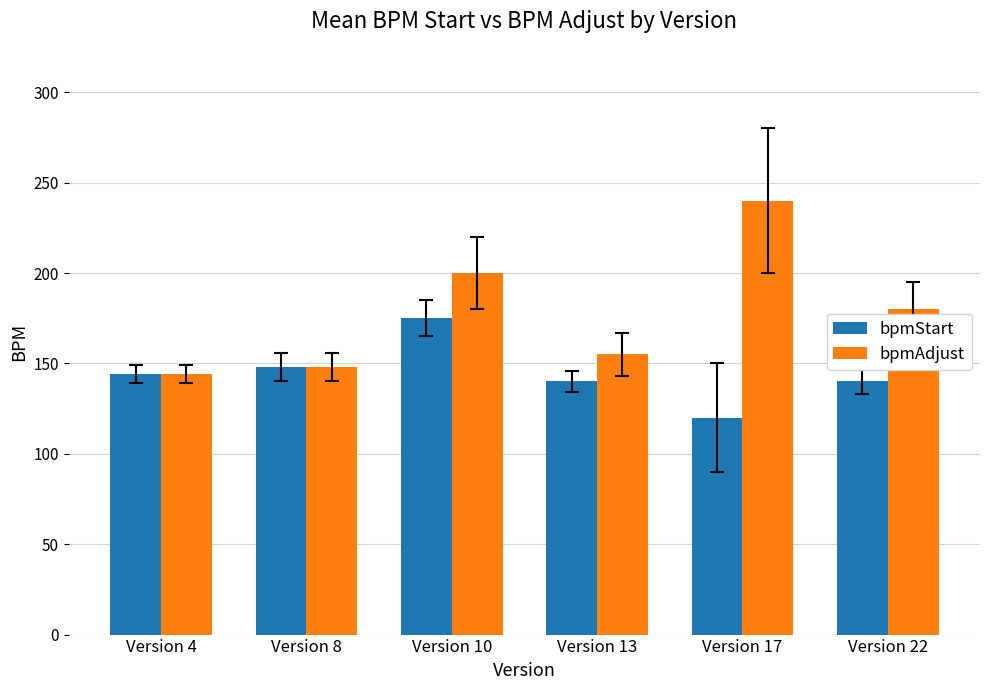

Where is bpmAdjust nearest to the value 192?

Version 10